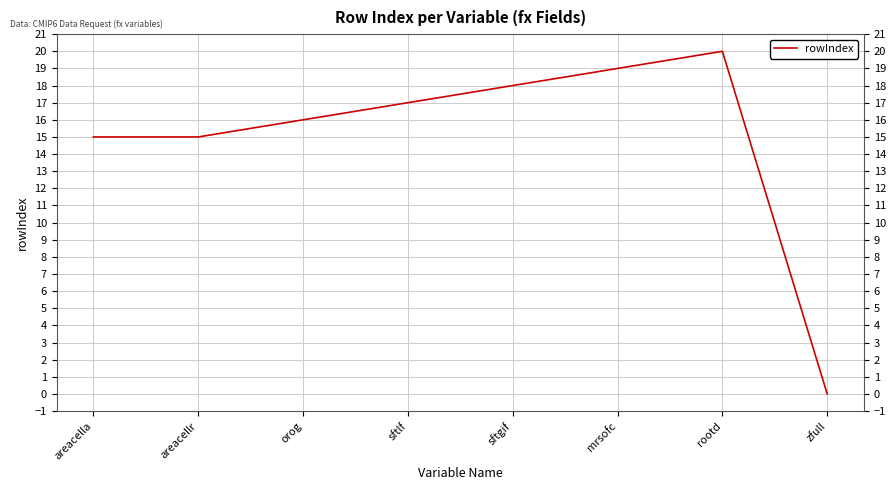

How many values are above zero?

7